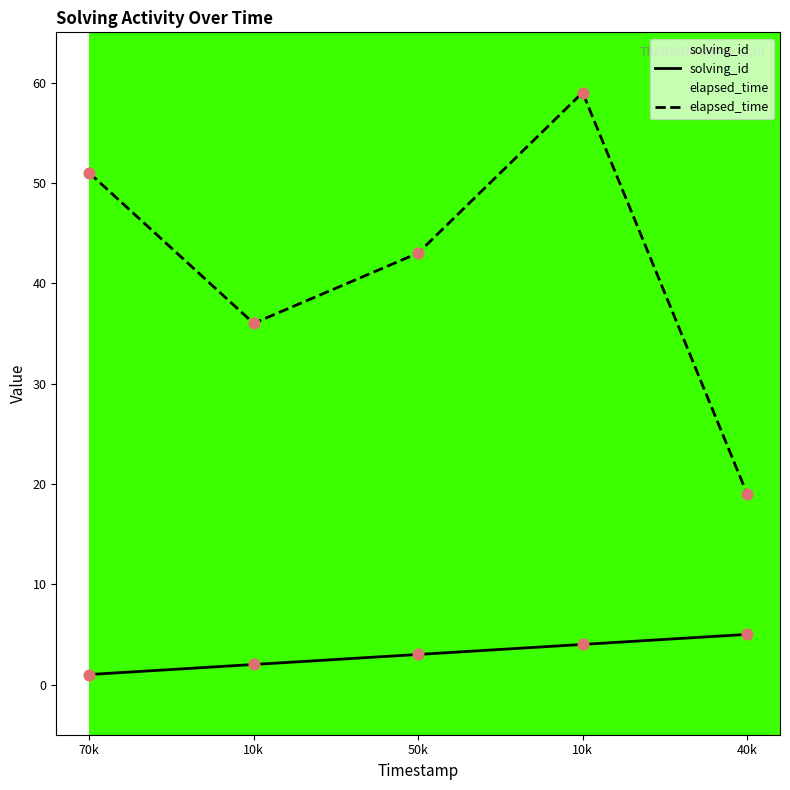

What are all the series names shown in the legend?

solving_id, elapsed_time